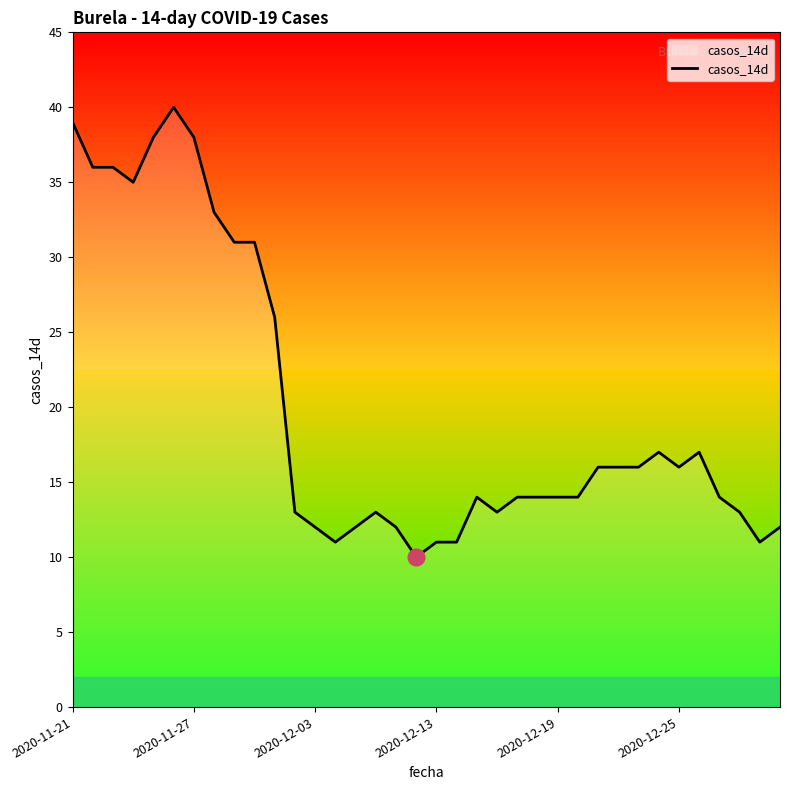

What is the greatest value displayed?

40